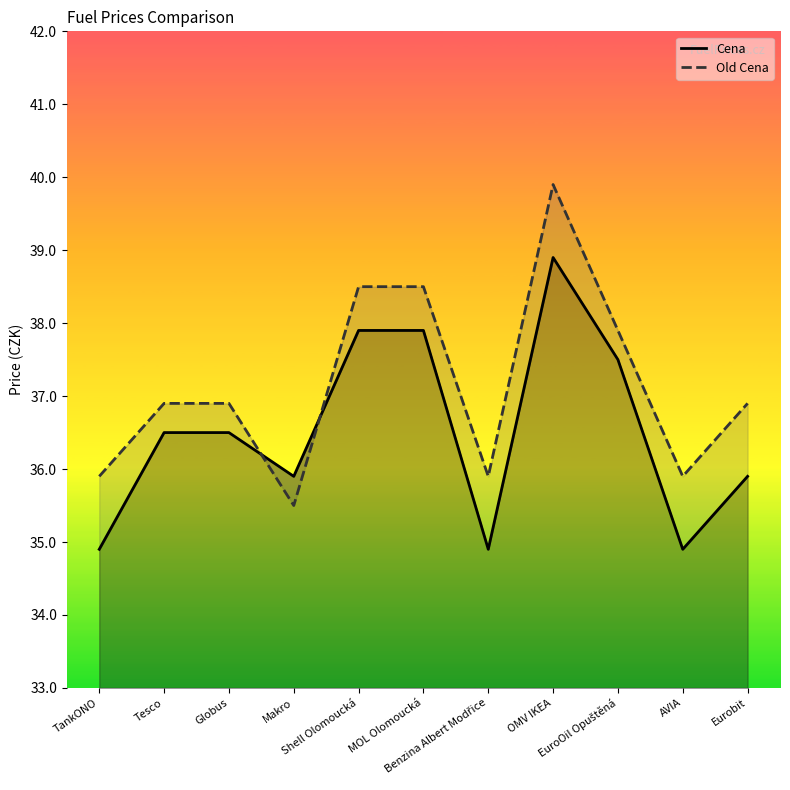

After their last crossing, which series has the higher values: Old Cena or Cena?

Old Cena